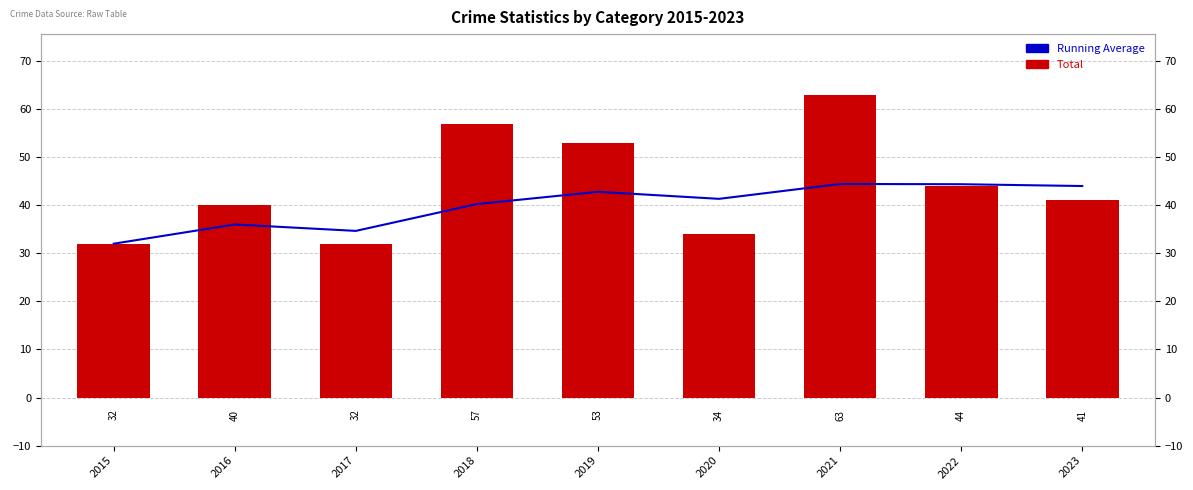

How many bars are there in total?

18